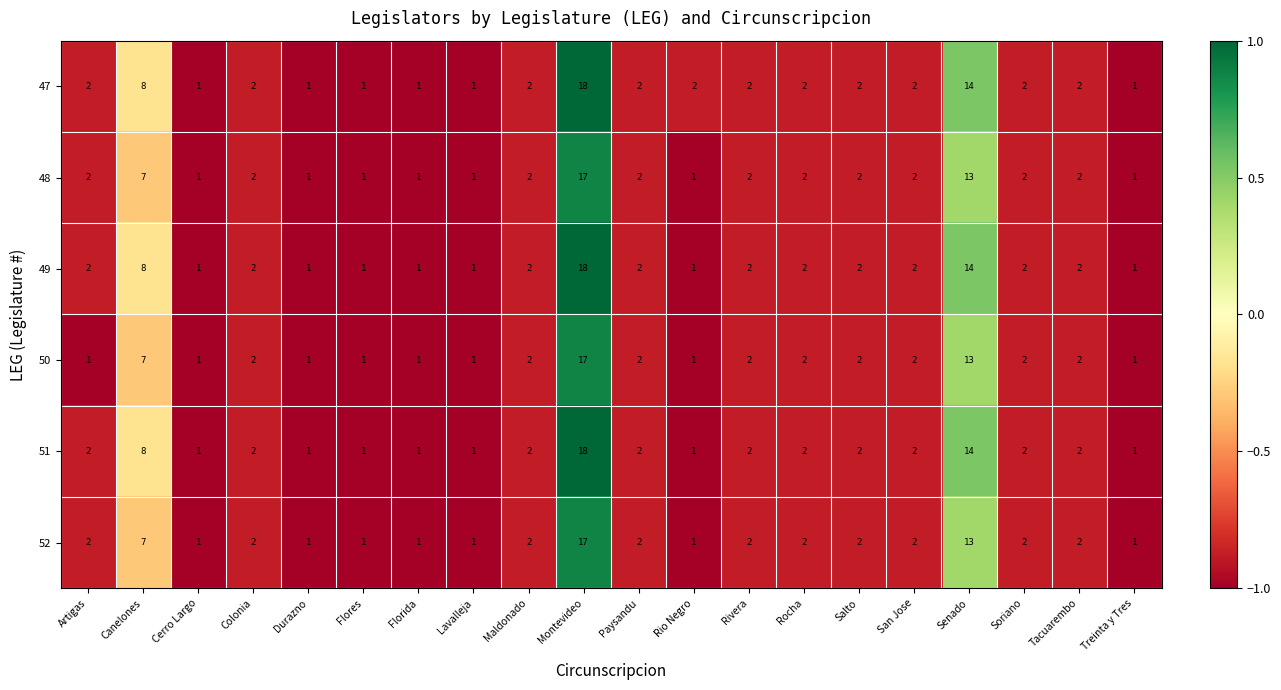

Where is 47 nearest to the value 9?

Canelones